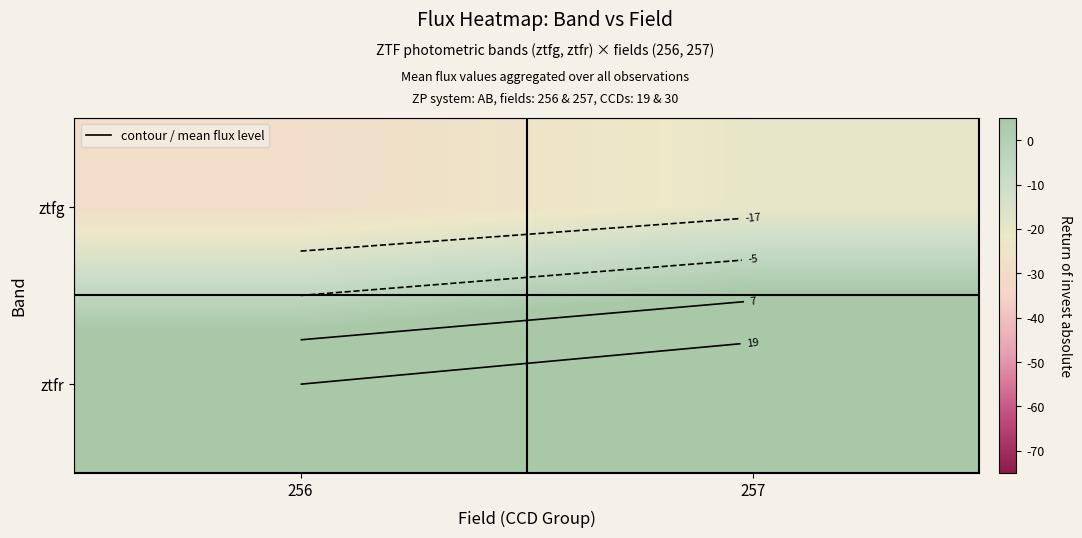

At which label is ztfr closest to 24?

256